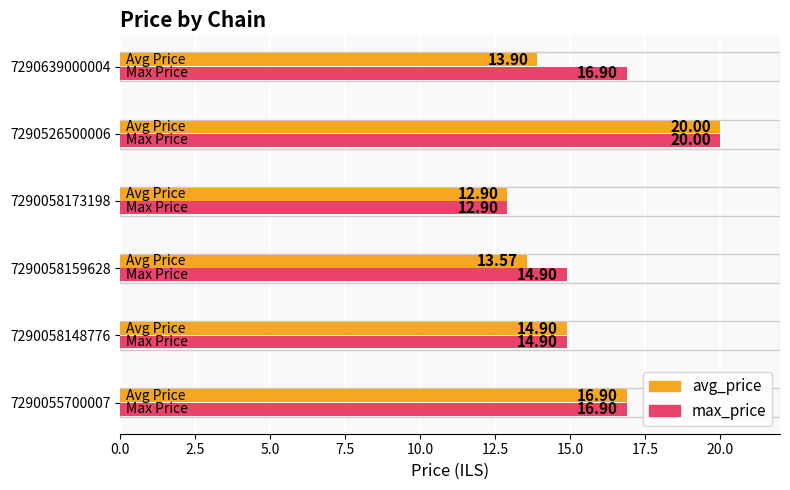

List the series in order of their overall mean, lowest first.

avg_price, max_price